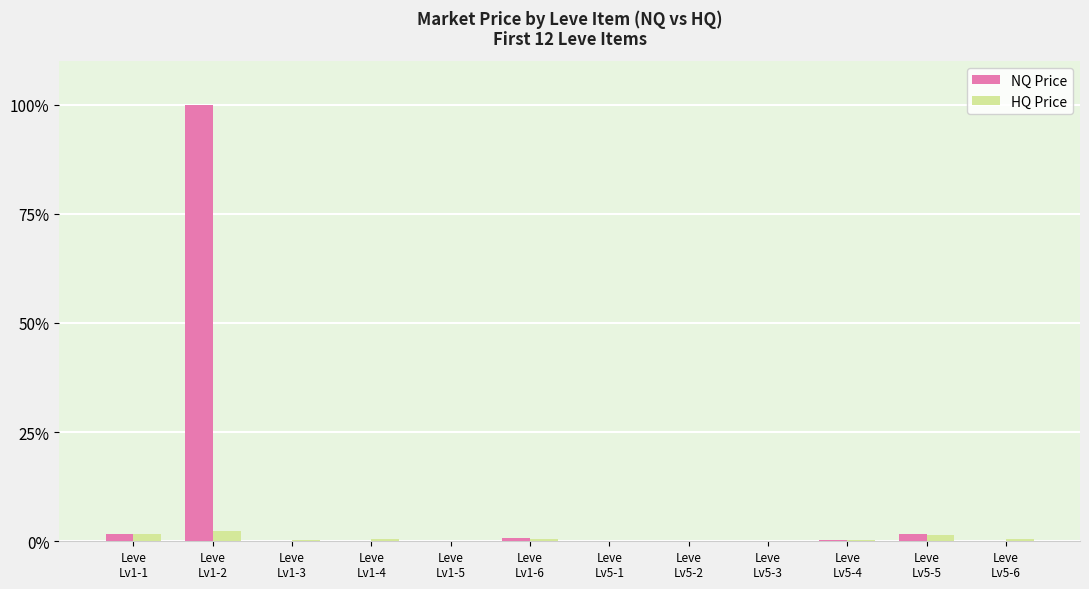

How many data points does each series have?

12